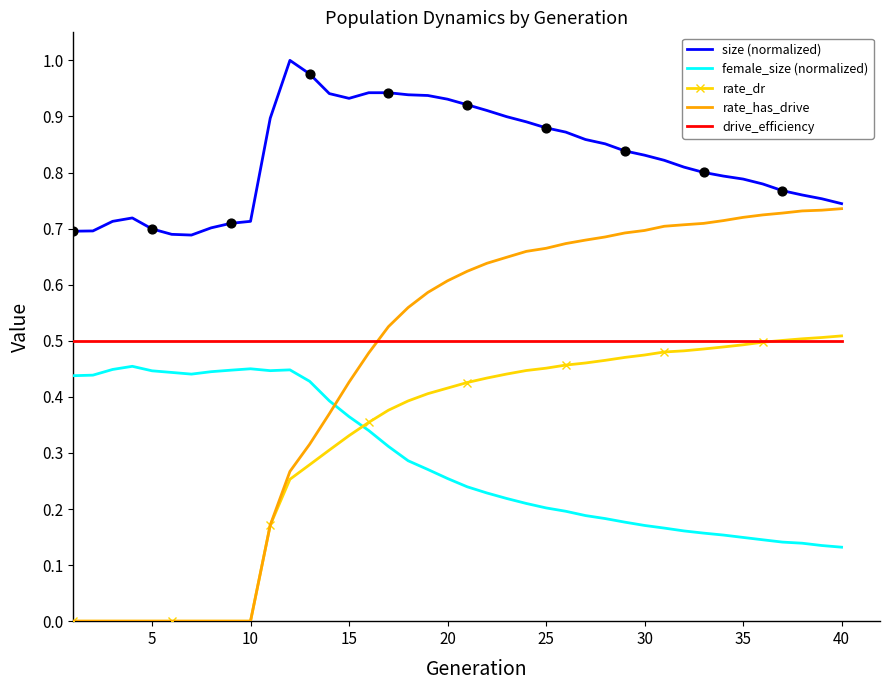

Which series has the largest total across all categories?

size (normalized)